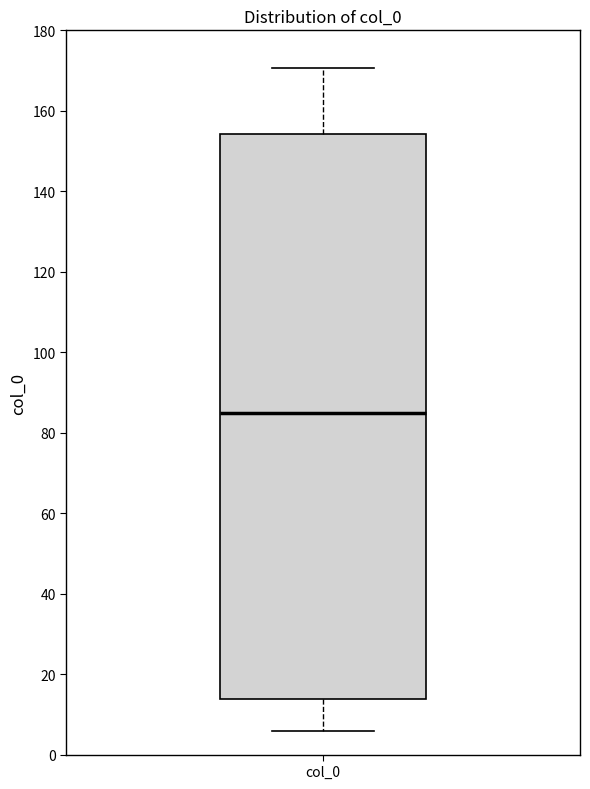

Read this box plot against the y-axis: the position of the median line, the range covered by the box, and the ends of both whiskers. The values are not printed on the chart, so give them approximately, as read against the axis.

median 86, box 14 to 154, whiskers 6 to 170